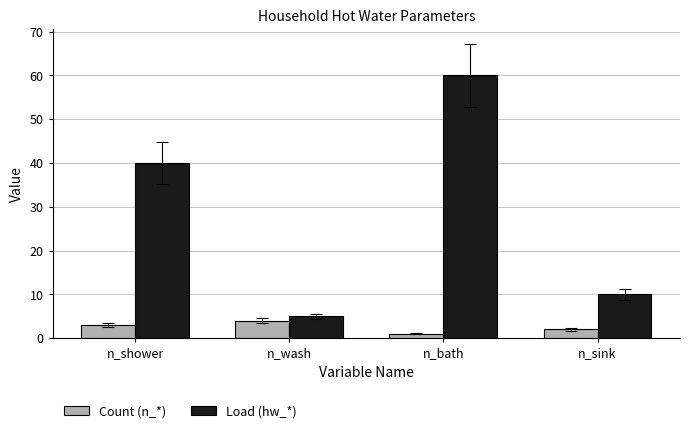

What is the average value of the Load (hw_*) series?

29